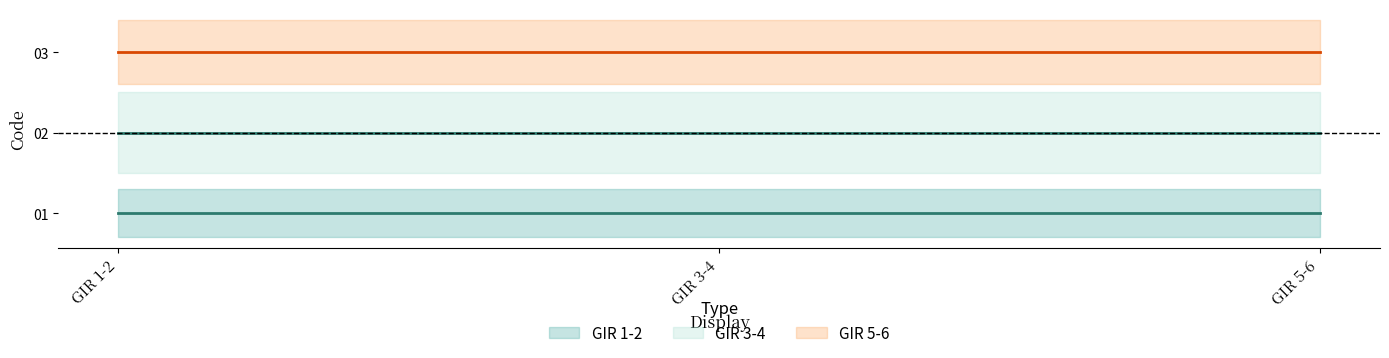

What is the total value across all series at GIR 3-4?

6